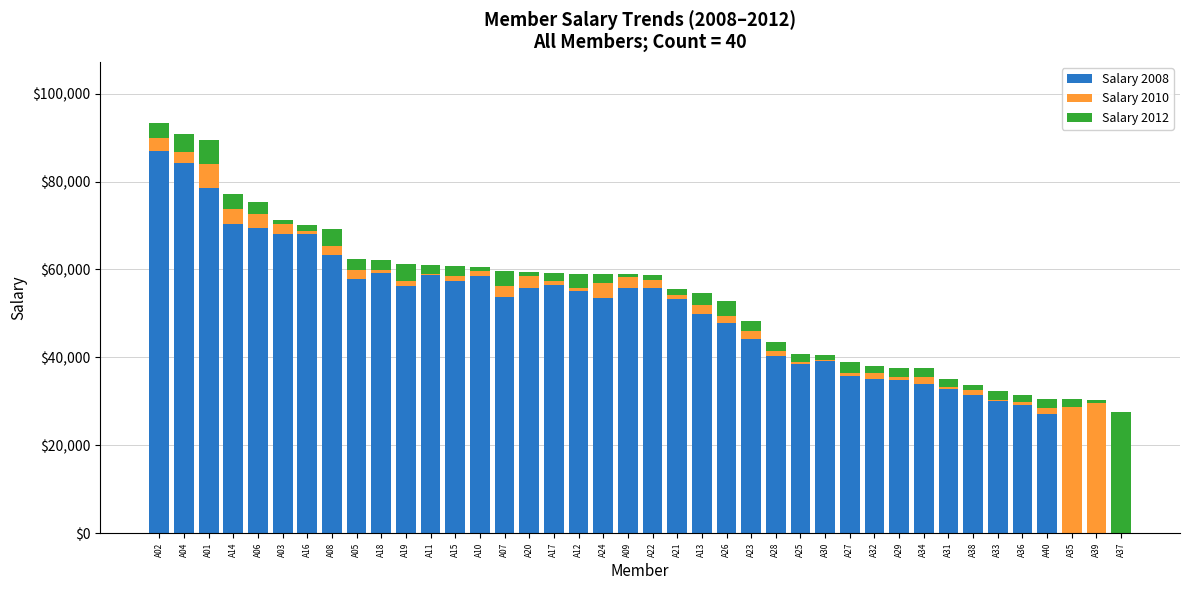

Which category has the highest value in the Salary 2008 series?

A02